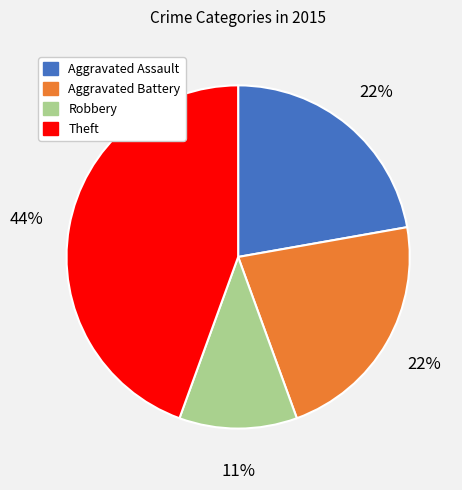

To the nearest percent, what portion does Theft represent?

44%